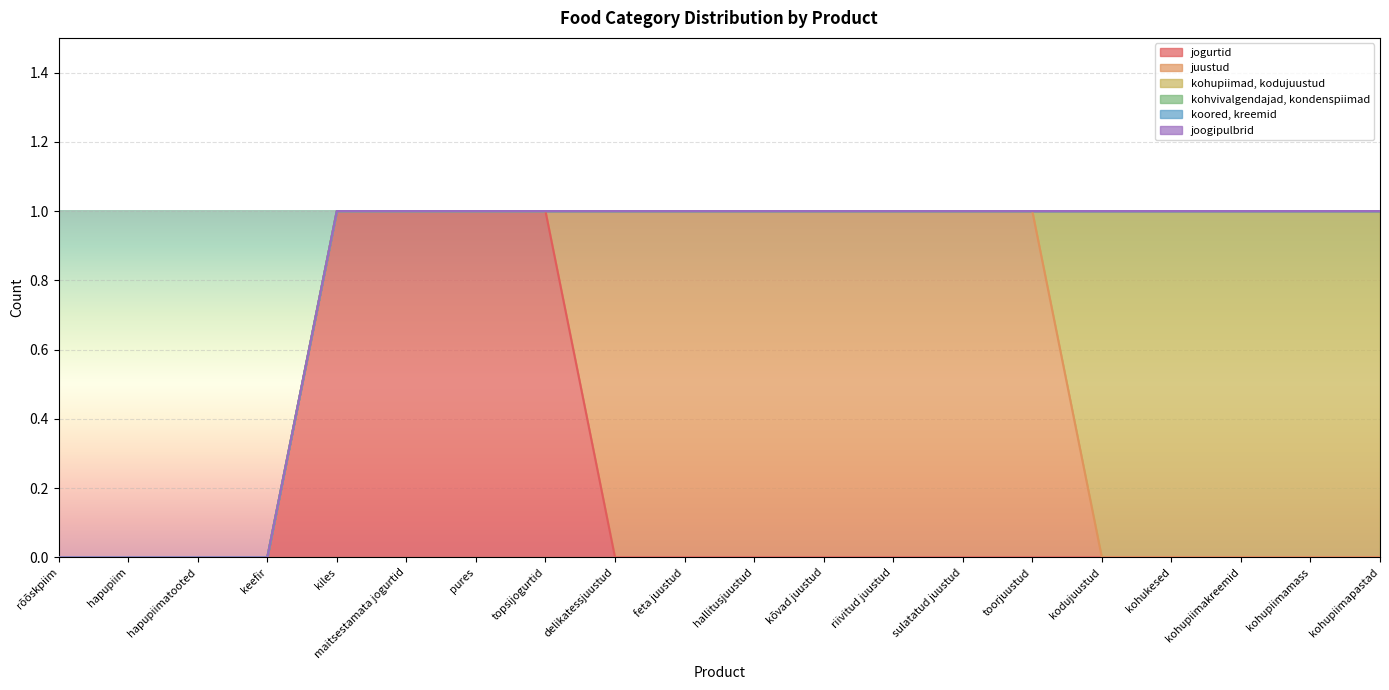

Which label corresponds to the smallest value in the chart?

rõõskpiim